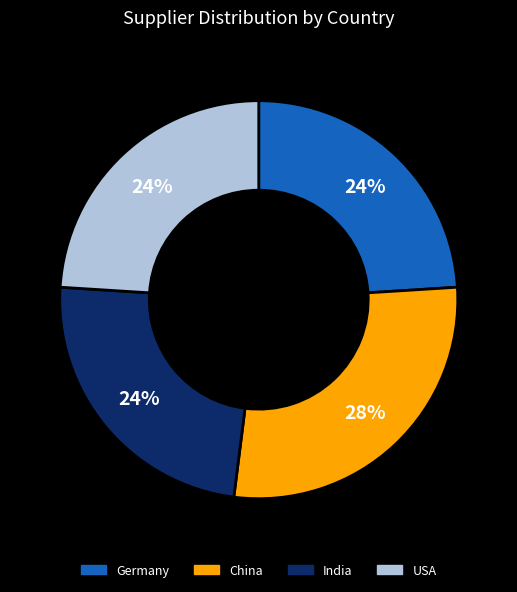

Is it true that USA is 24% of the pie?

True